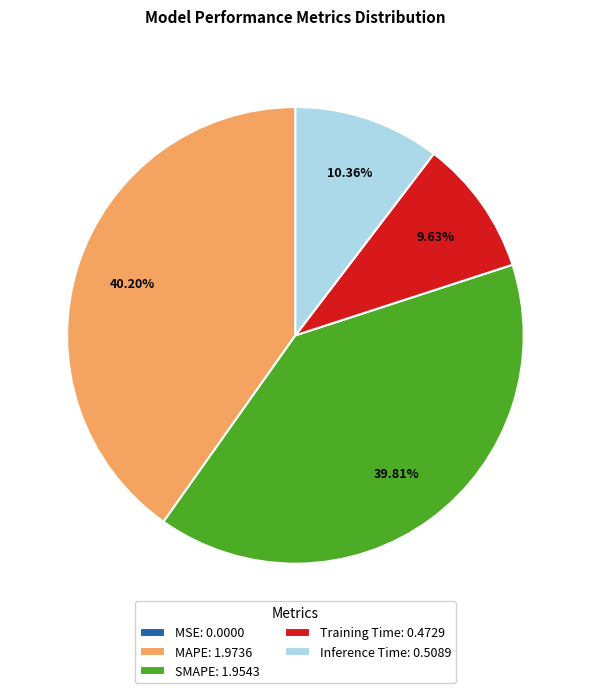

Between Inference Time: 0.5089 and SMAPE: 1.9543, which is larger?

SMAPE: 1.9543